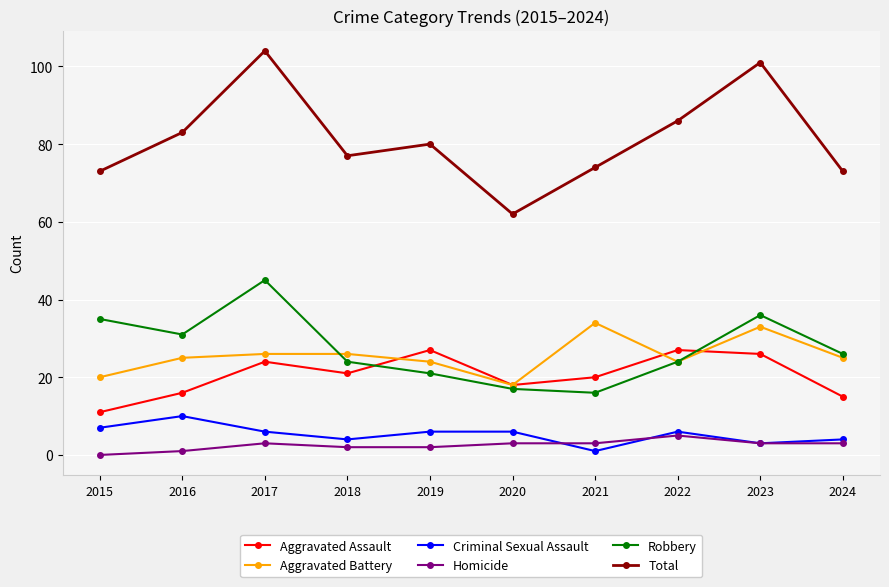

At which category does the chart reach its minimum across all series?

2015